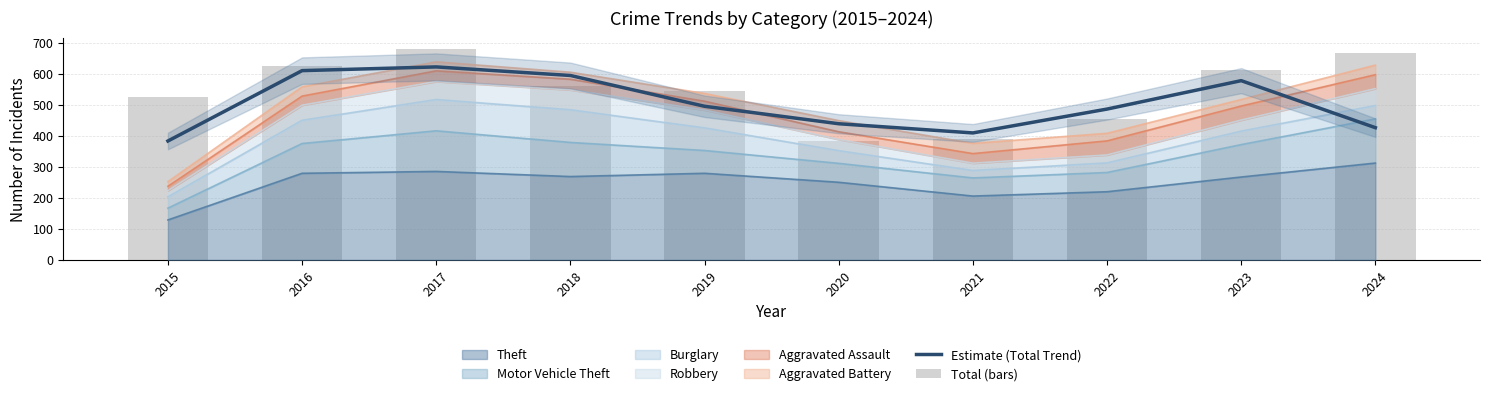

The value of Total (bars) at 2016 is 1066.4. True or false?

False